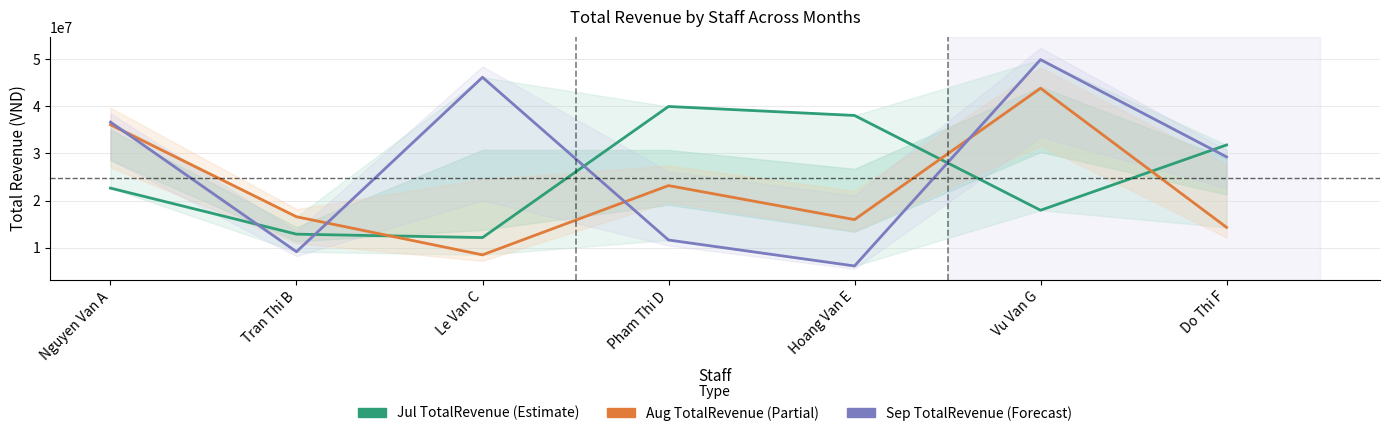

Where is the first local maximum for Aug TotalRevenue?

Pham Thi D